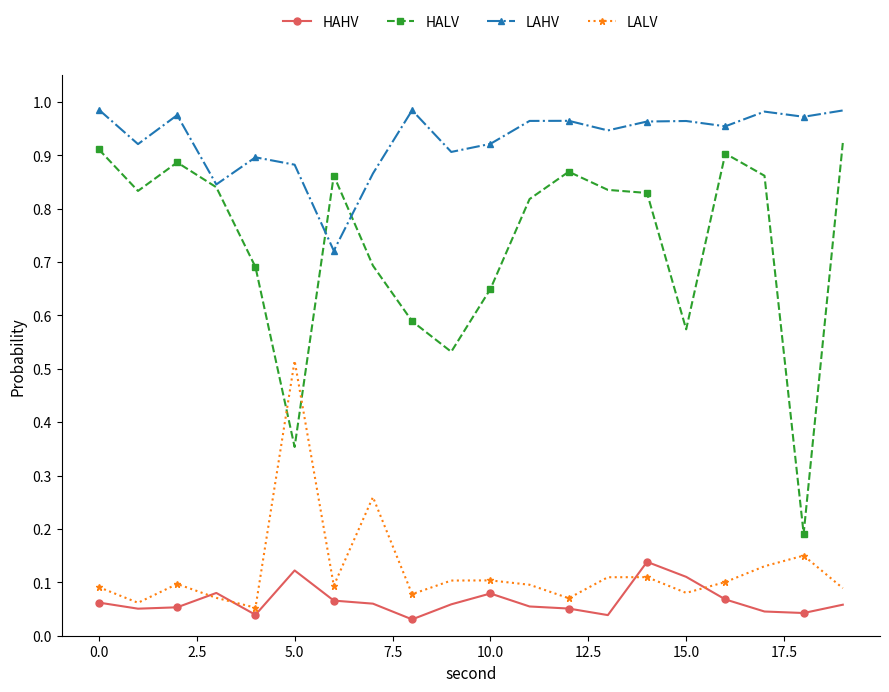

True or false: HALV and HAHV intersect in this chart.

False